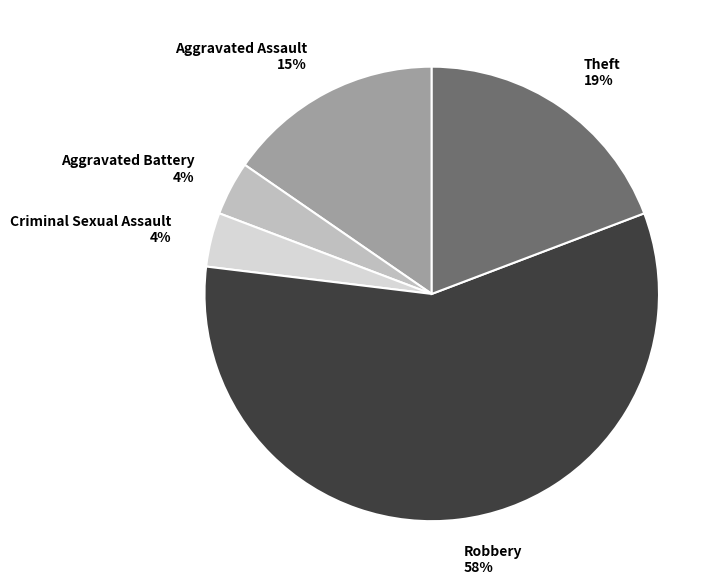

Which has a higher value, Aggravated Battery or Theft?

Theft